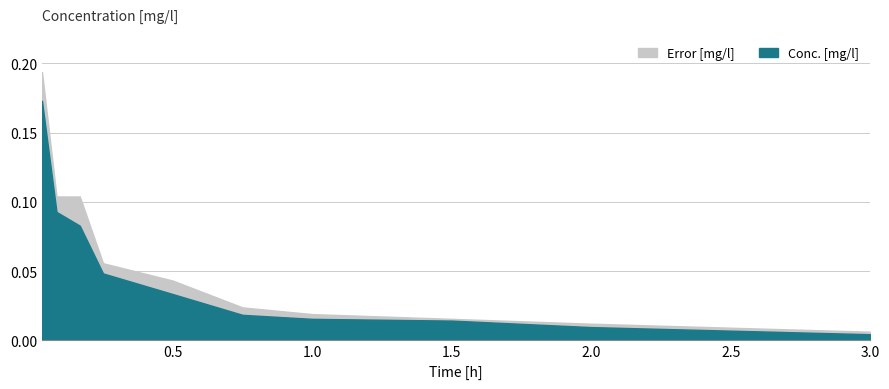

Which series changed the most between 0.1666667 and 1.5?

Conc. [mg/l]